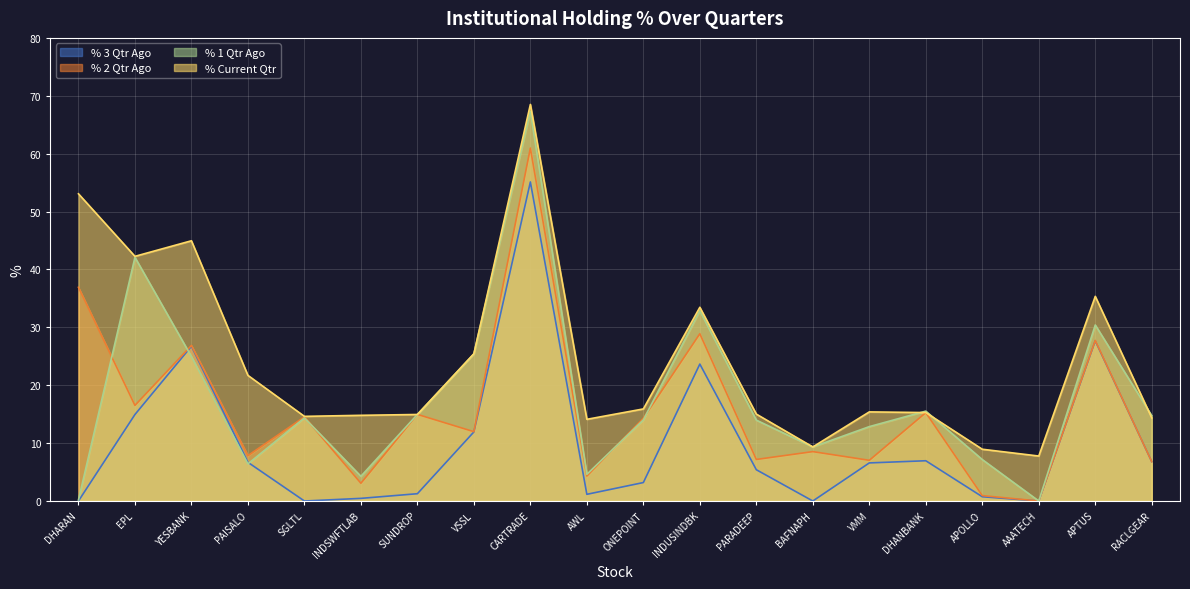

What is the approximate value of % 3 Qtr Ago at SUNDROP?

1.3